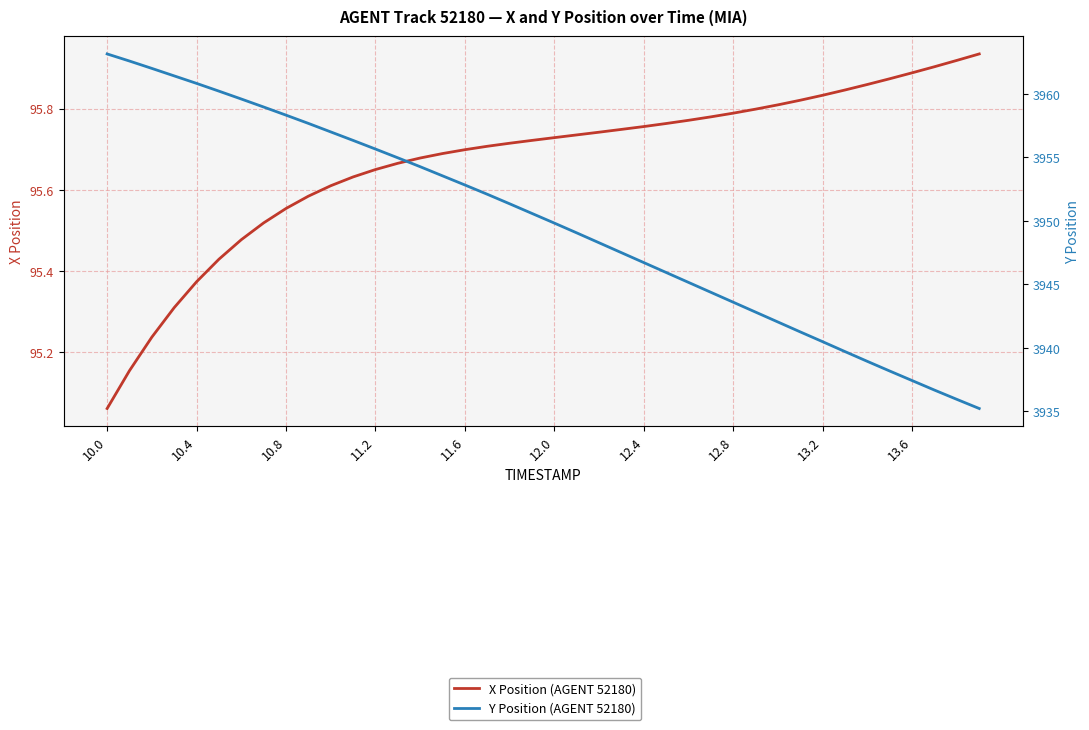

What are all the series names shown in the legend?

X Position (AGENT 52180), Y Position (AGENT 52180)